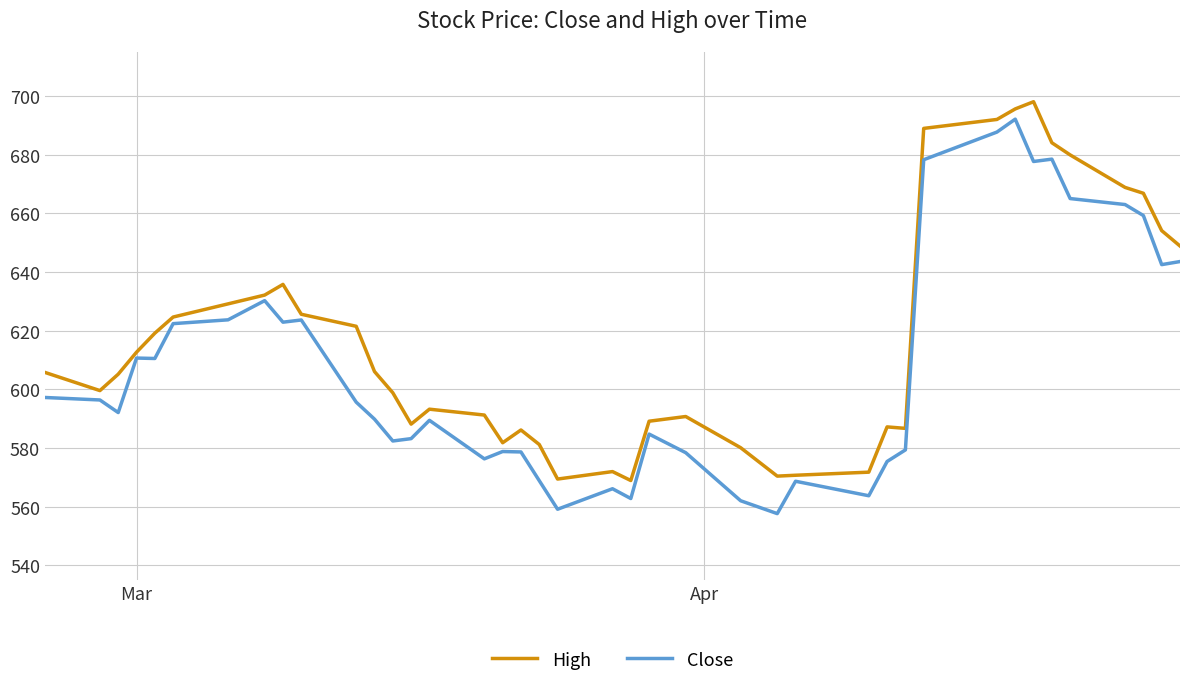

True or false: High and Close intersect in this chart.

False